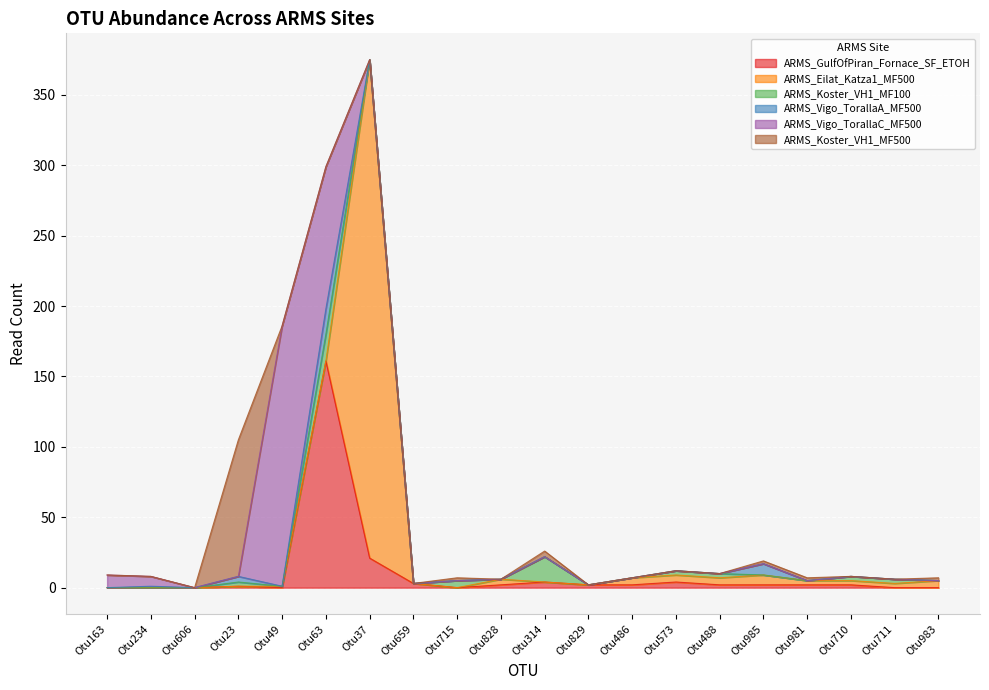

How many values in ARMS_GulfOfPiran_Fornace_SF_ETOH are above zero?

13